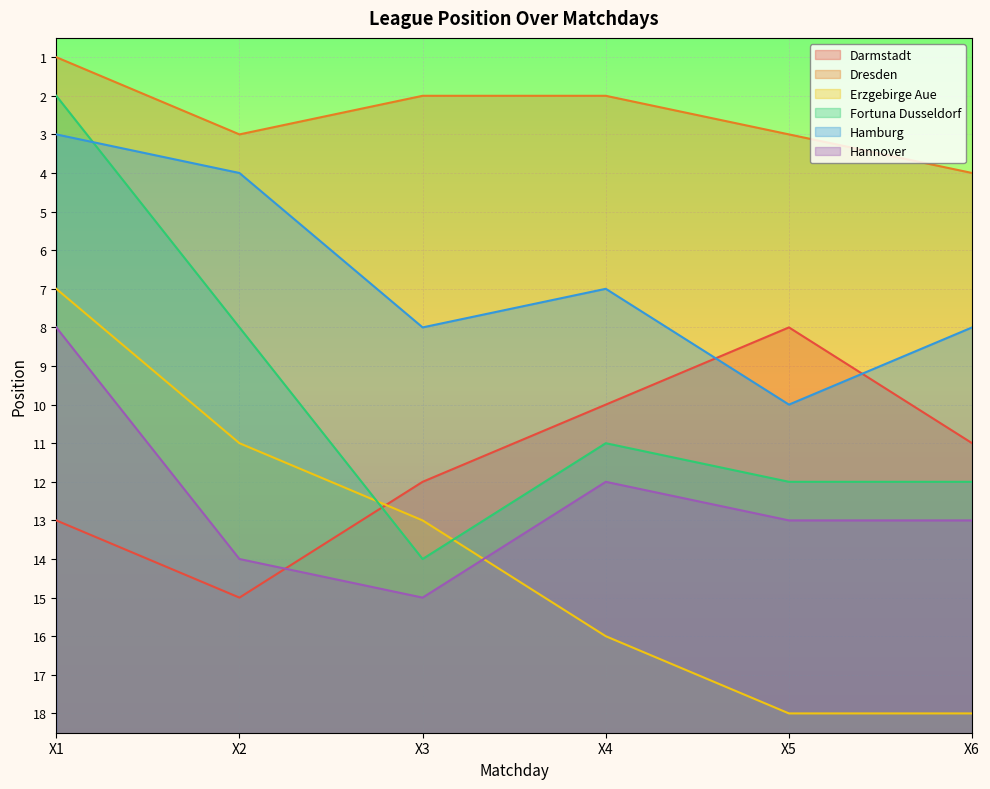

How many values in the Darmstadt series are below 12?

3